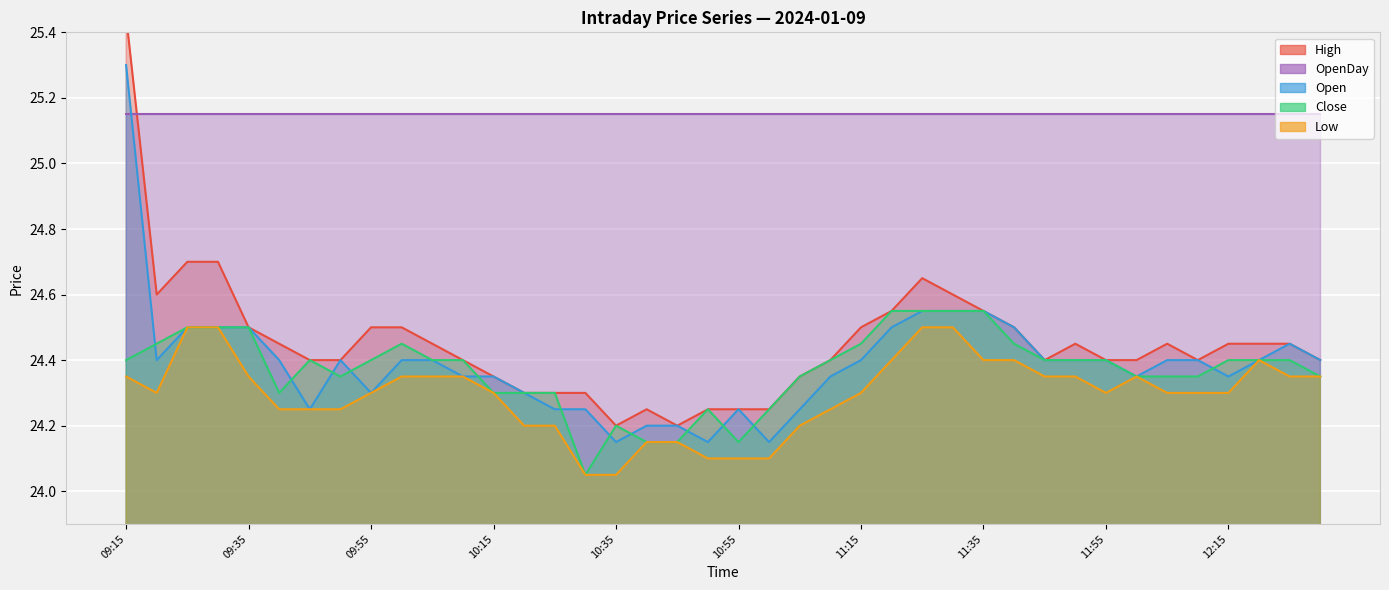

Where is Close nearest to the value 24?

10:30